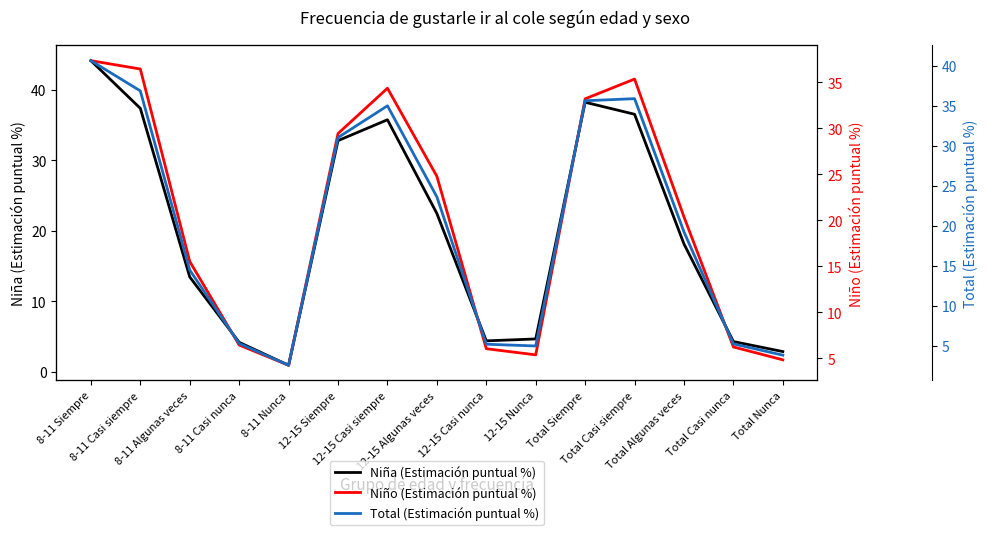

What is the label of the 3rd point from the right?

Total Algunas veces